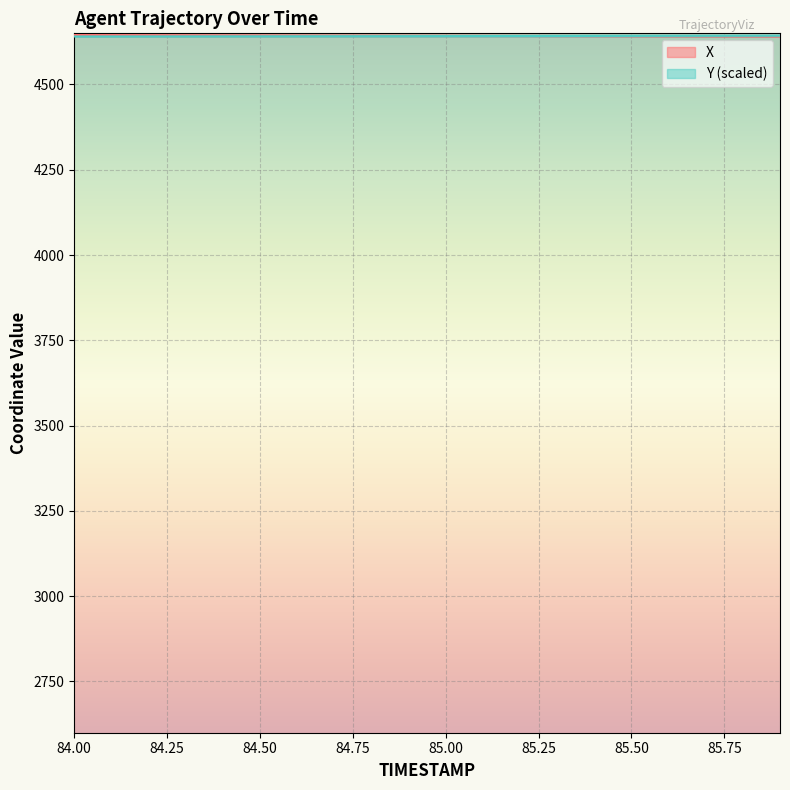

At 84.5, list the series in order from largest to smallest.

X, Y